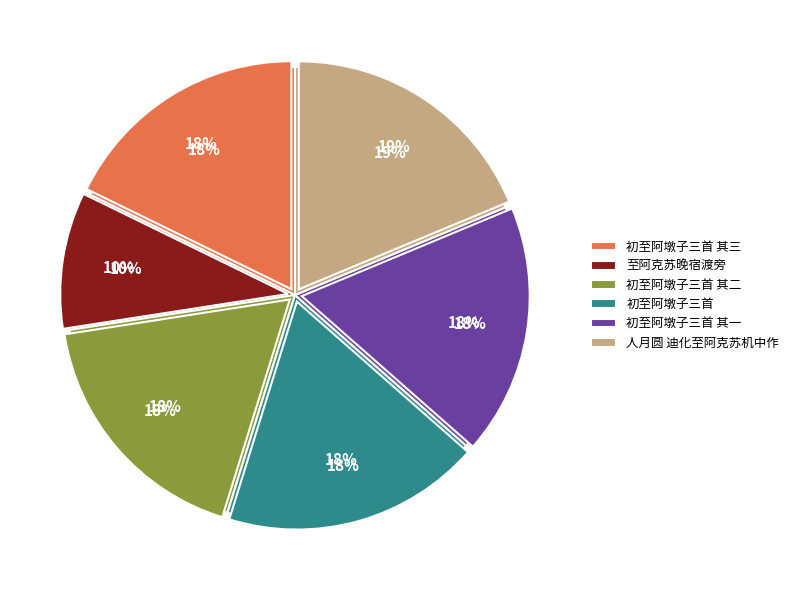

What is the smallest slice in the pie chart?

至阿克苏晚宿渡旁